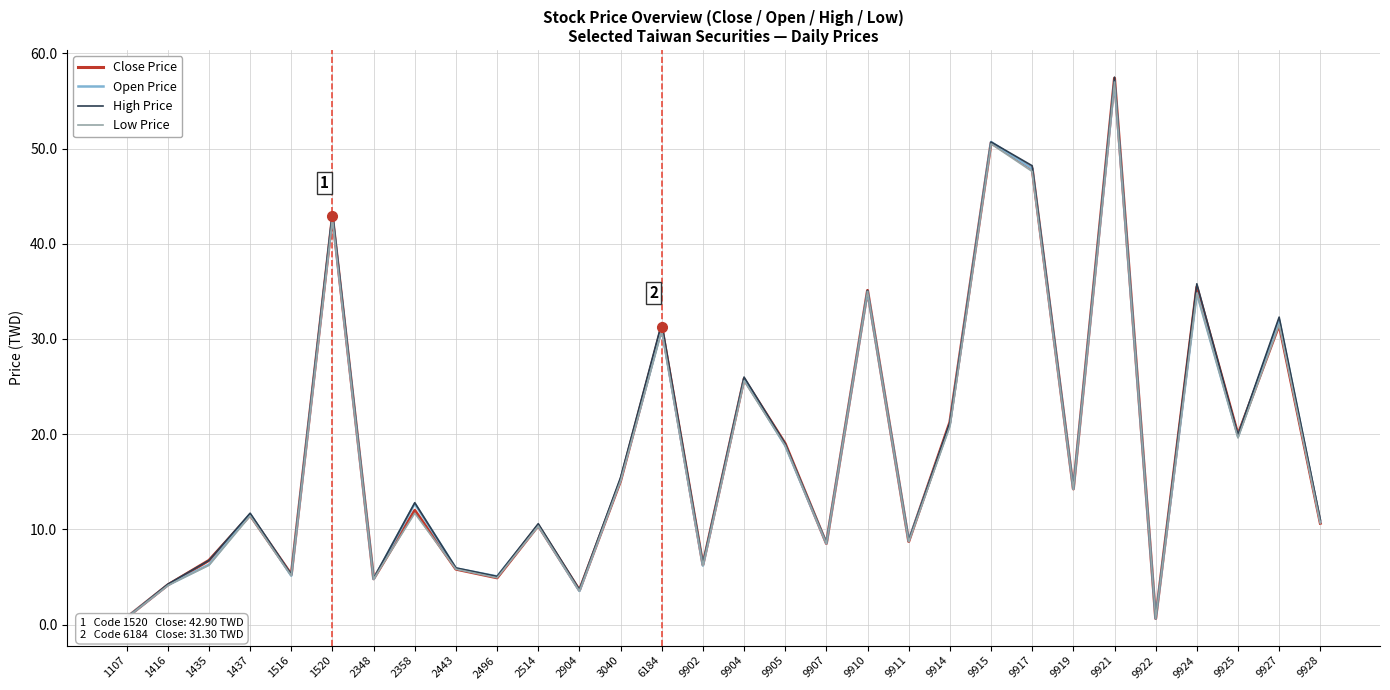

Which series changed the most between 1516 and 1520?

High Price